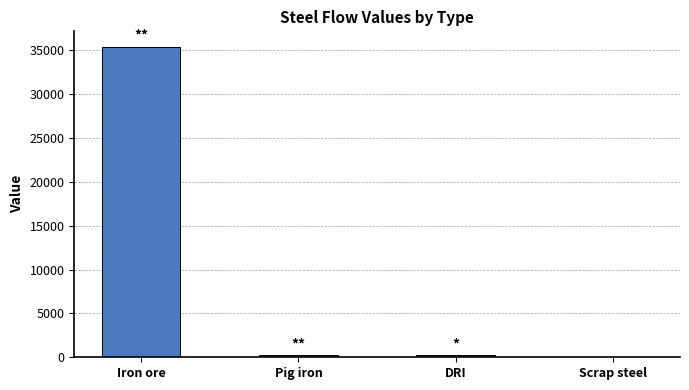

True or false: the data shows 59476.0 at Iron ore.

False